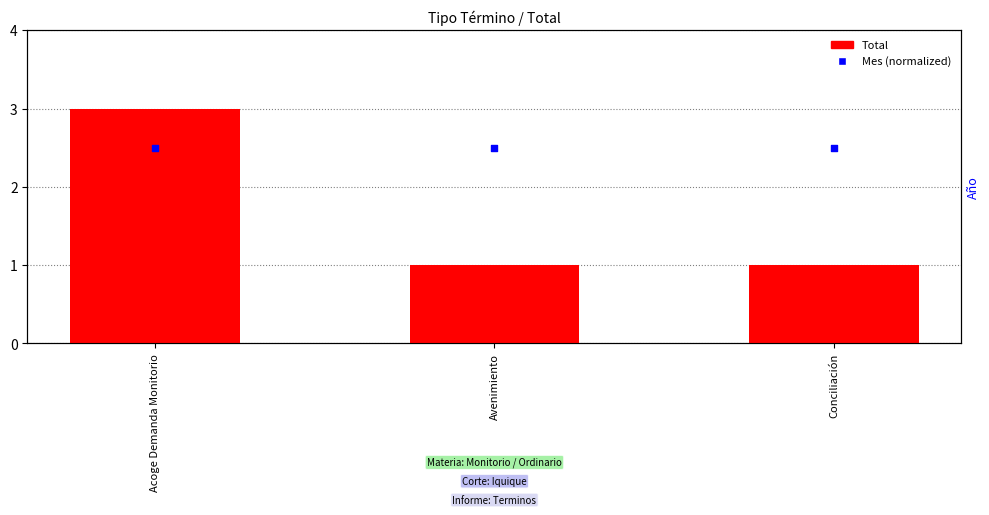

At which category is the sum across all series the highest?

Acoge Demanda Monitorio